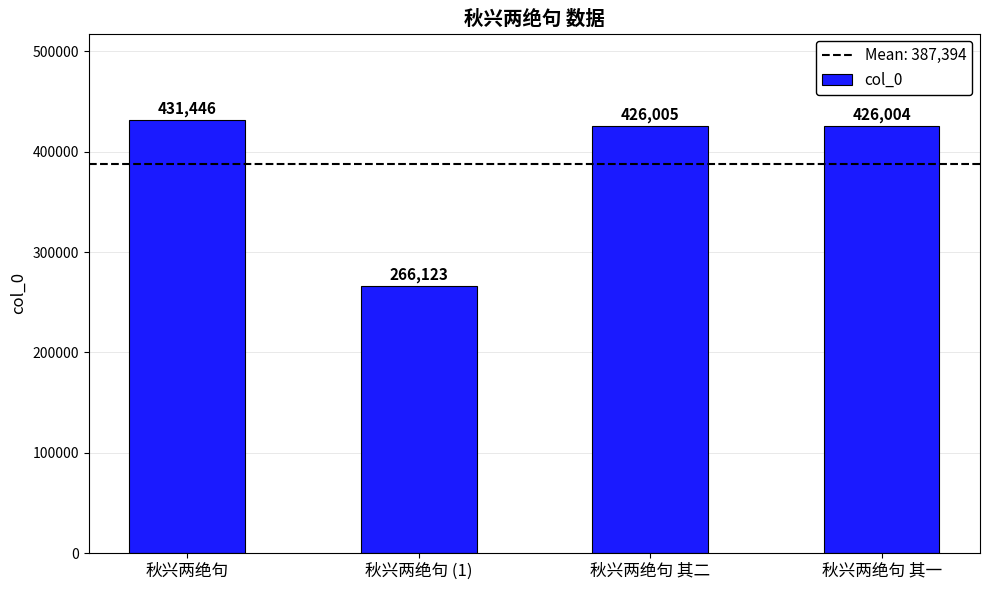

What is the difference between the second highest and minimum values?

159882